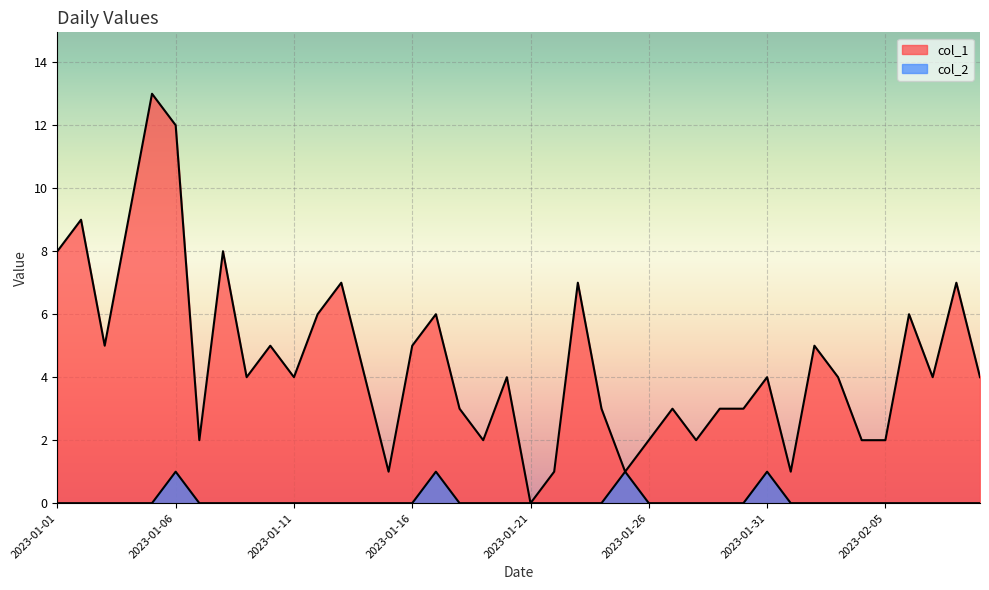

What is the difference between the highest and lowest values at 2023-02-04?

2